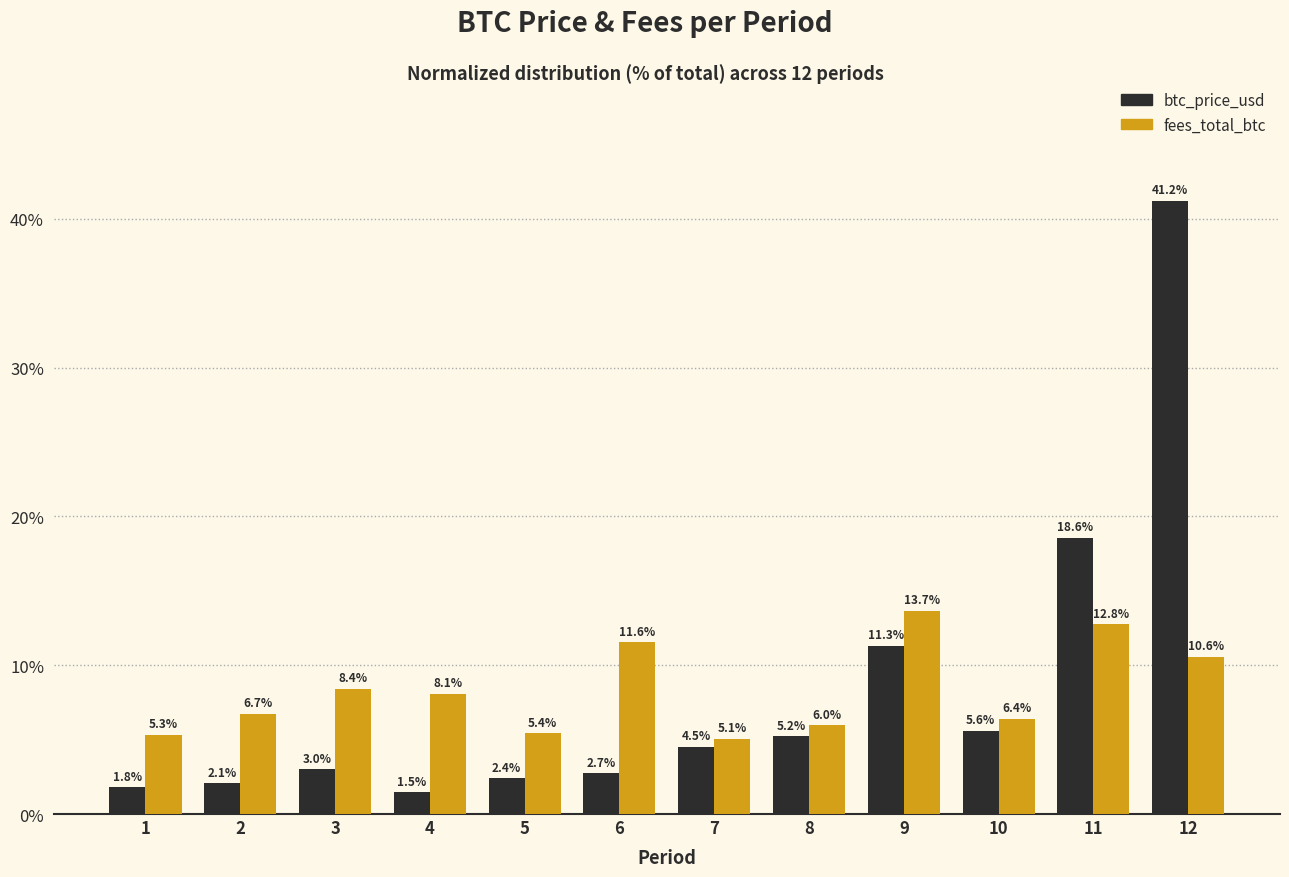

Reading left to right, transcribe all the data shown in this chart.

btc_price_usd: 1=1.8	2=2.1	3=3.0	4=1.5	5=2.4	6=2.7	7=4.5	8=5.2	9=11.3	10=5.6	11=18.6	12=41.2
fees_total_btc: 1=5.3	2=6.7	3=8.4	4=8.1	5=5.4	6=11.6	7=5.1	8=6.0	9=13.7	10=6.4	11=12.8	12=10.6